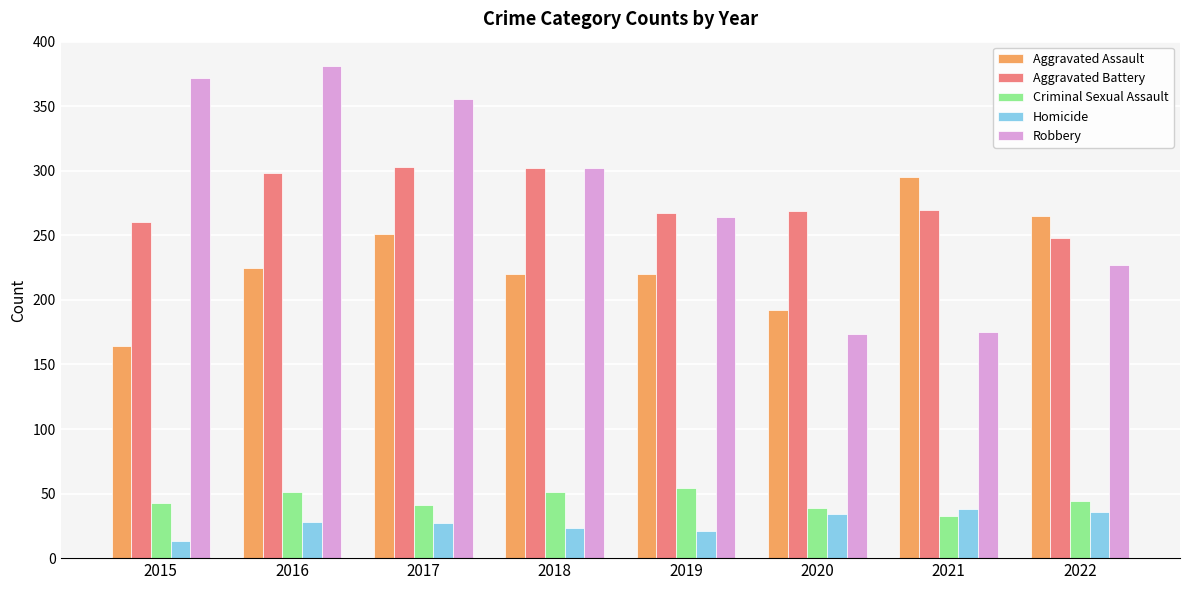

Read the Homicide value at 2022.

36